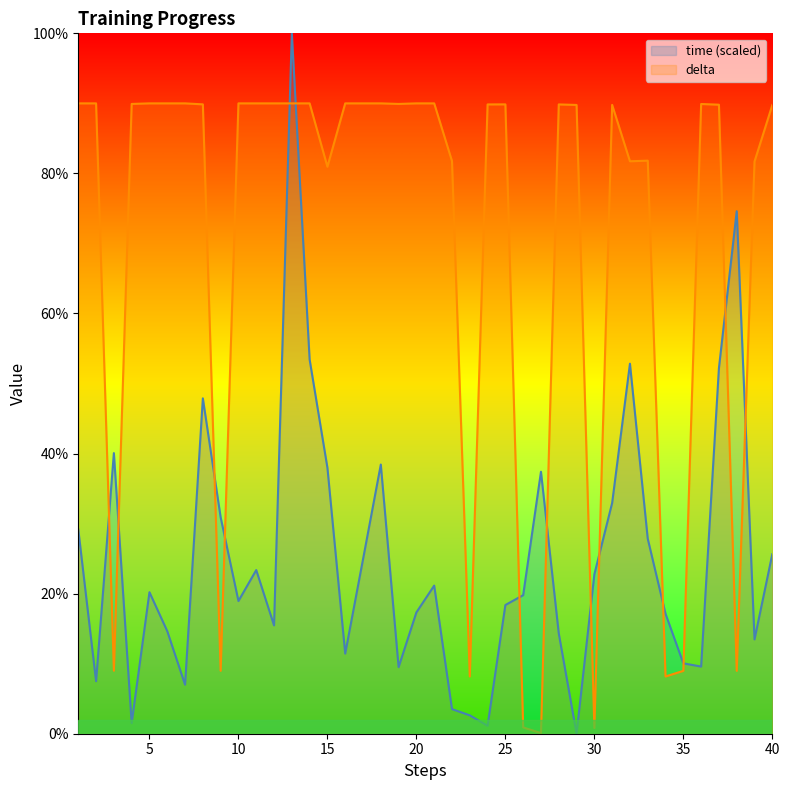

At which category is the sum across all series the highest?

13